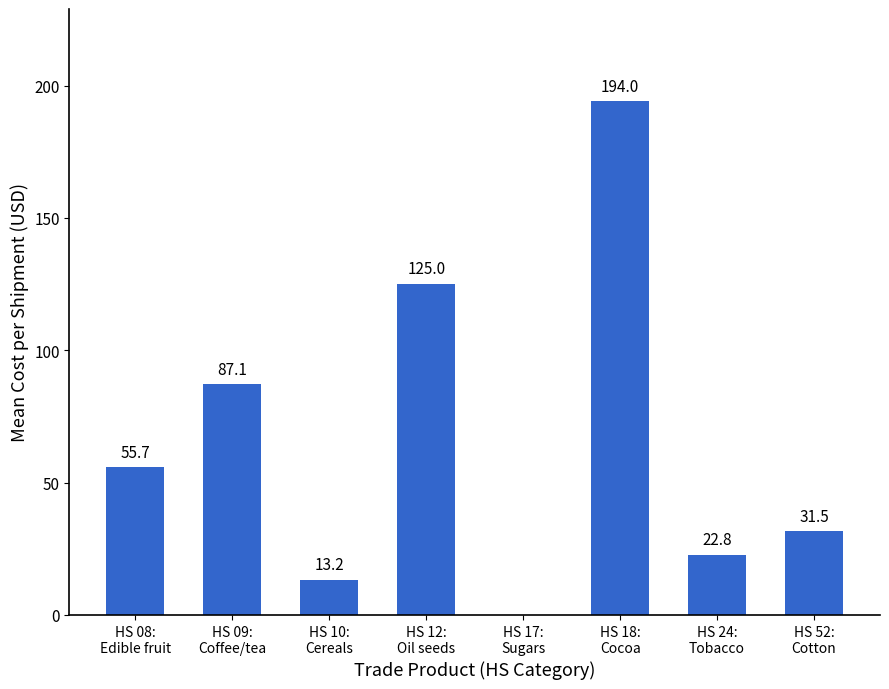

What is the change in value from HS 10:
Cereals to HS 24:
Tobacco?

+9.5